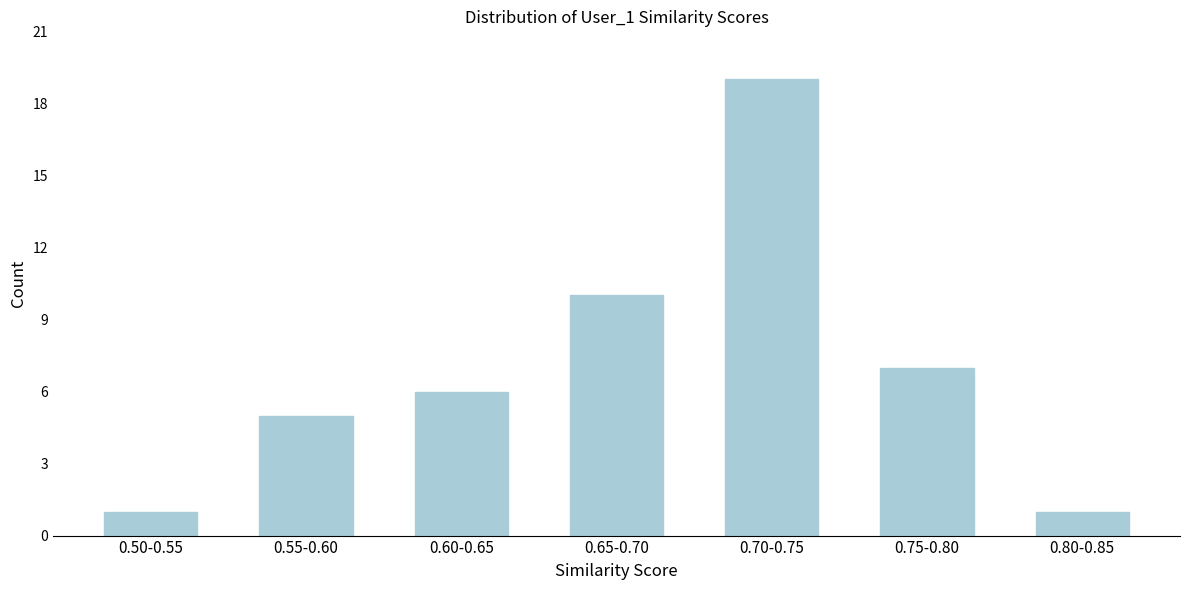

Reading right to left, what are all the values shown in this chart?

1	7	19	10	6	5	1